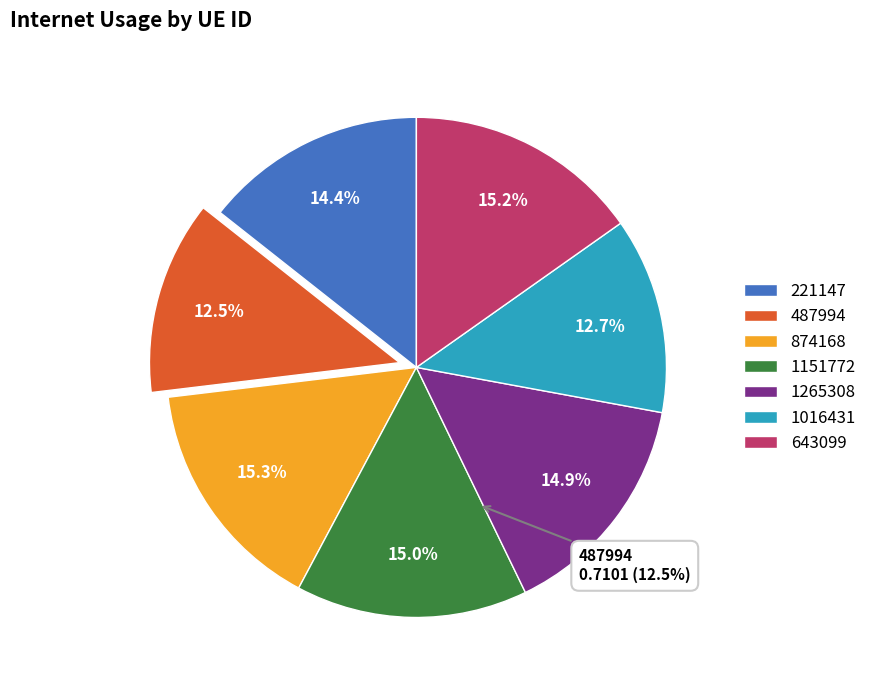

Does 1016431 represent more than half of the total?

No